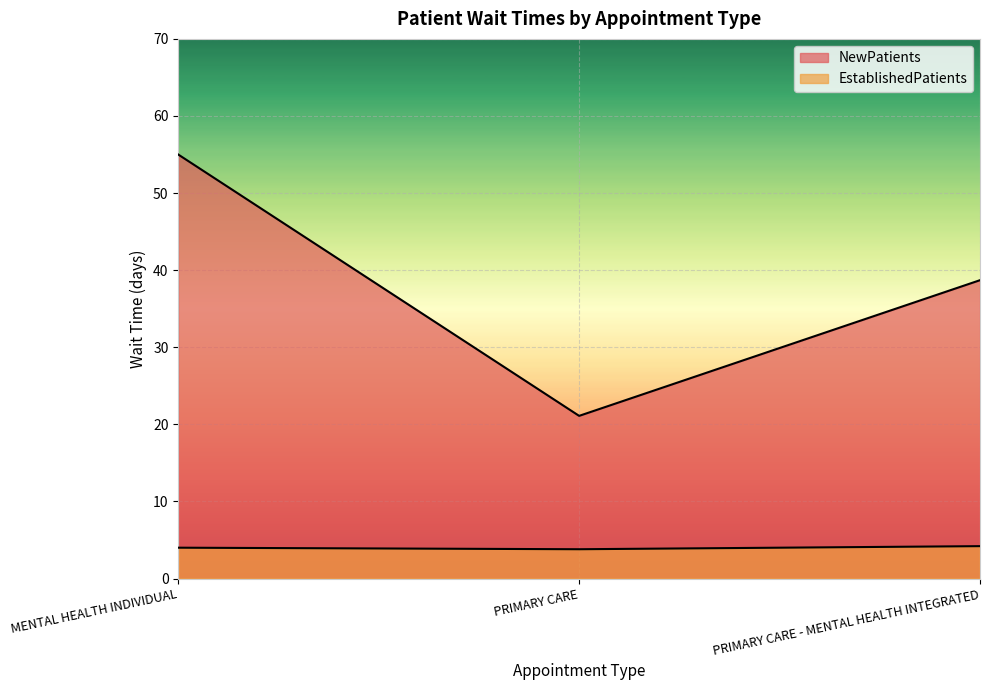

What is the label of the 2nd point from the right?

PRIMARY CARE